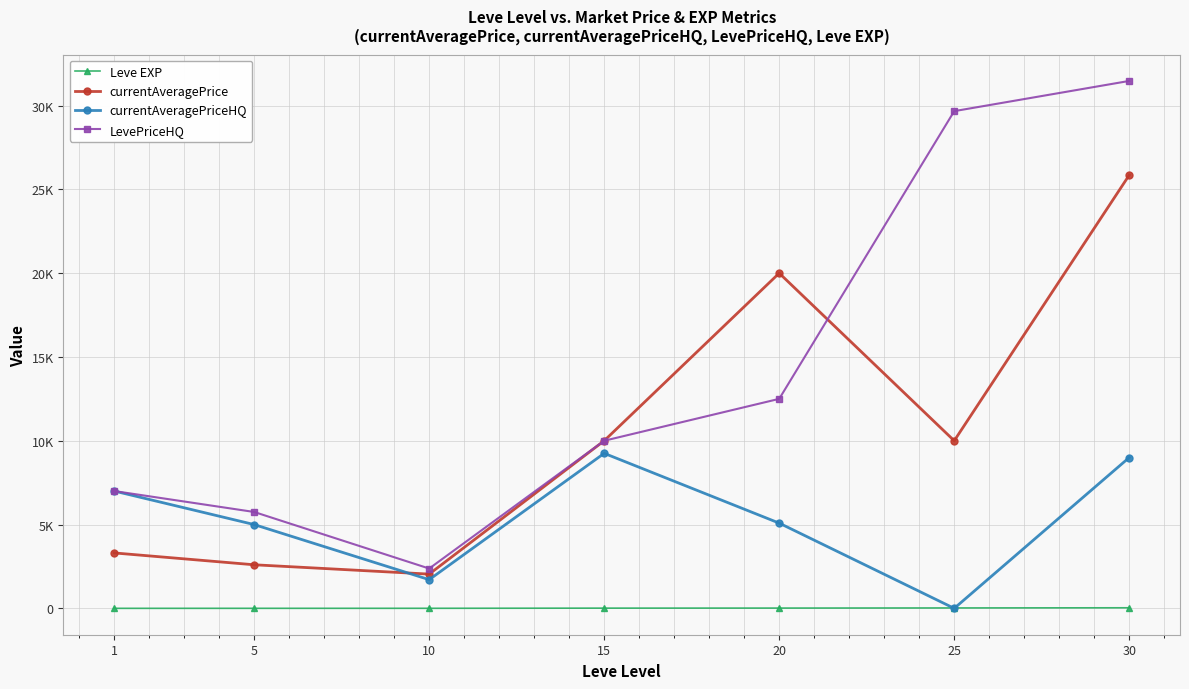

Rank the series by their average value, from highest to lowest.

LevePriceHQ, currentAveragePrice, currentAveragePriceHQ, Leve EXP